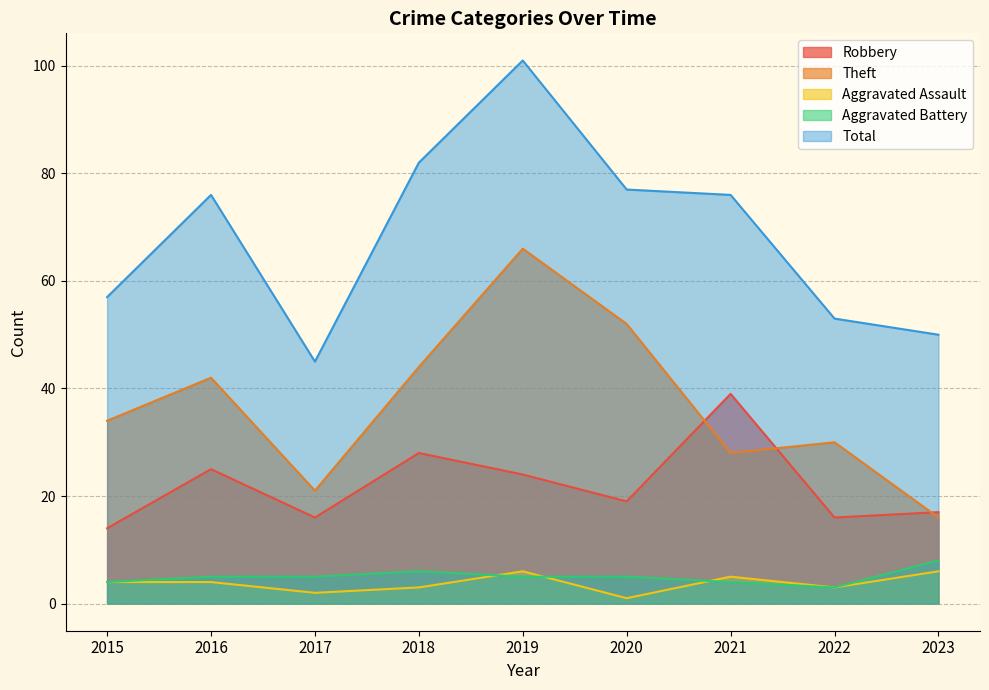

What is the sum of all Robbery values?

198